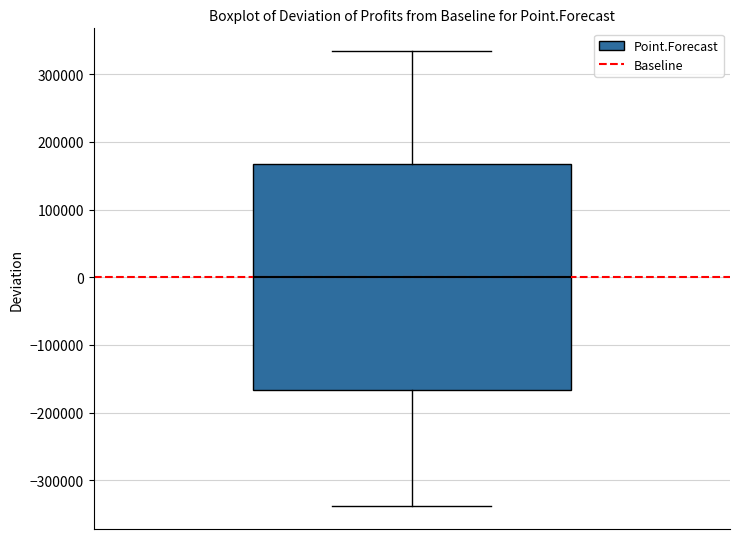

Read this box plot against the y-axis: the position of the median line, the range covered by the box, and the ends of both whiskers. The values are not printed on the chart, so give them approximately, as read against the axis.

median 0, box -170000 to 170000, whiskers -340000 to 330000